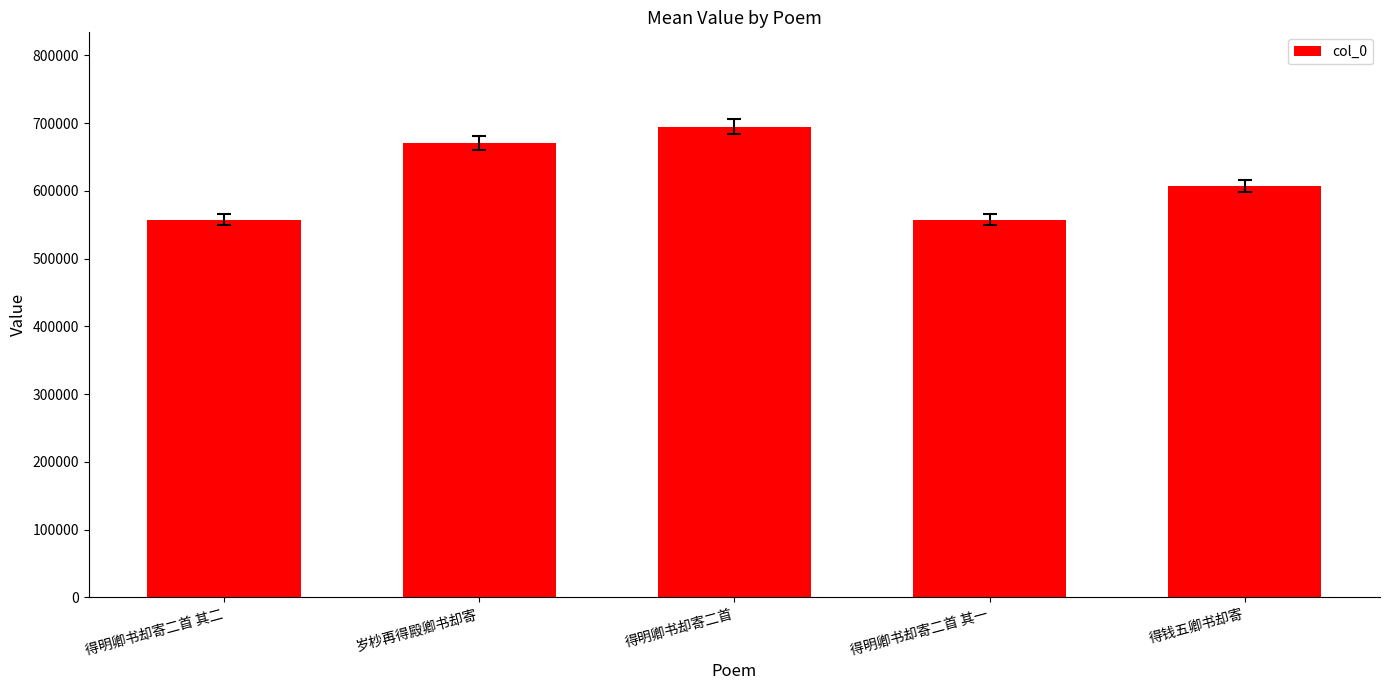

What value does the data have at 得钱五卿书却寄?

606782